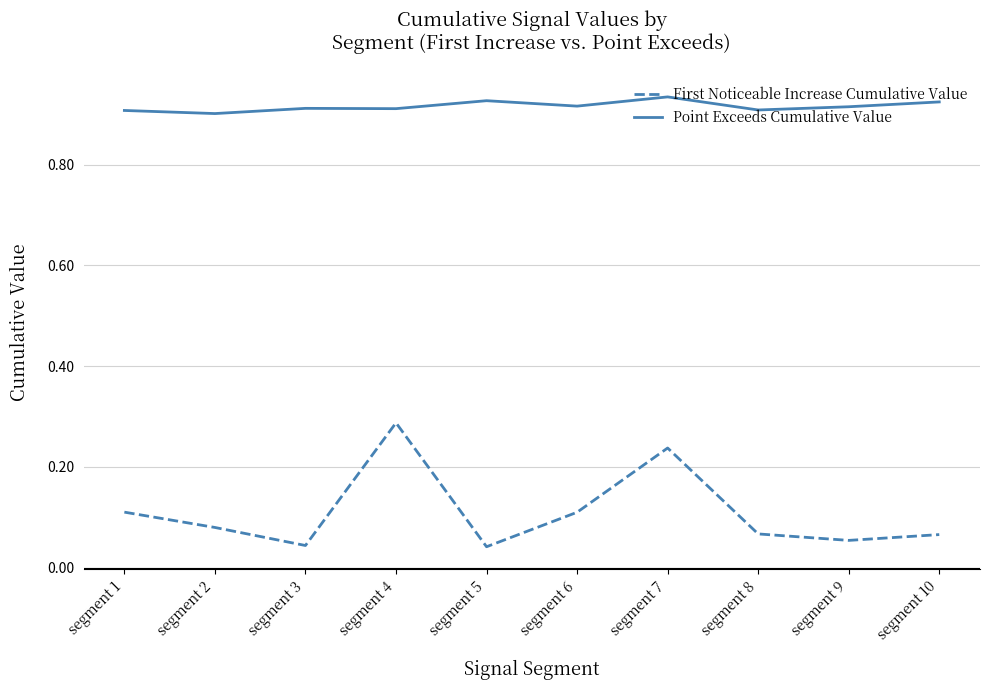

The value of Point Exceeds Cumulative Value at segment 4 is 0.9. True or false?

True